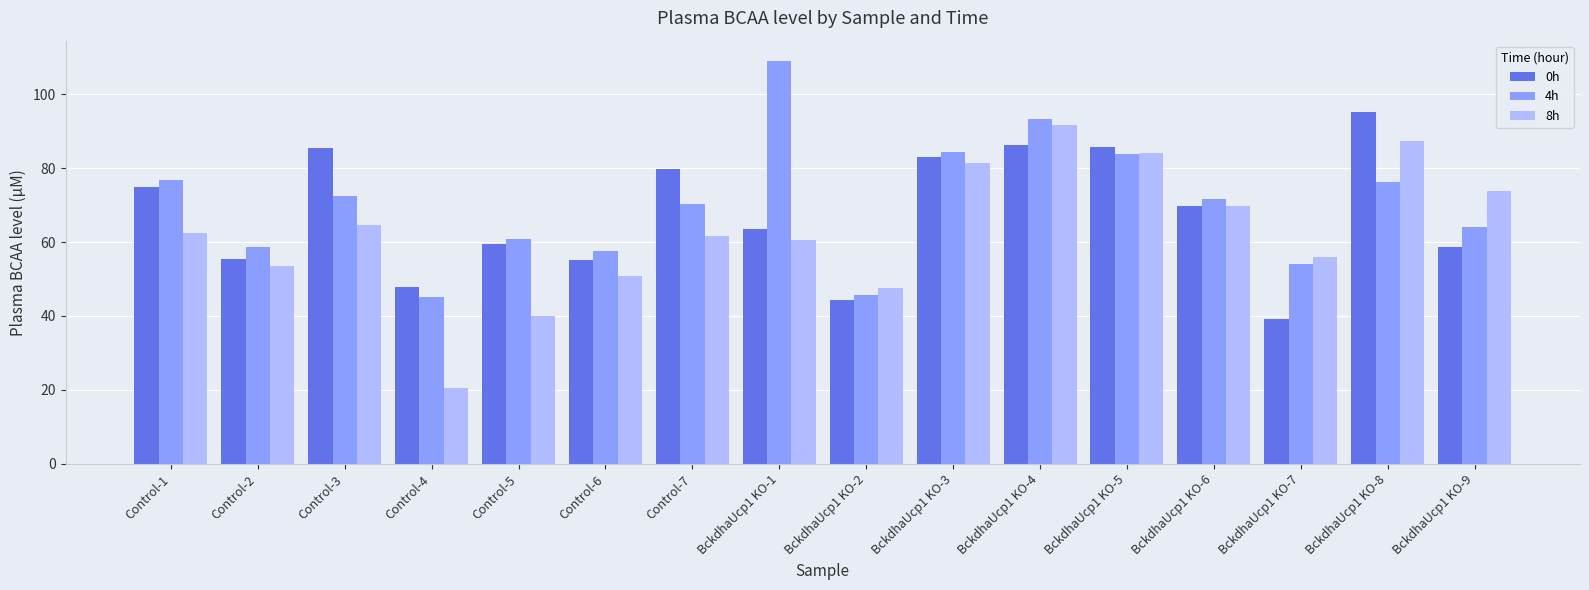

At which label does 8h reach its minimum?

Control-4